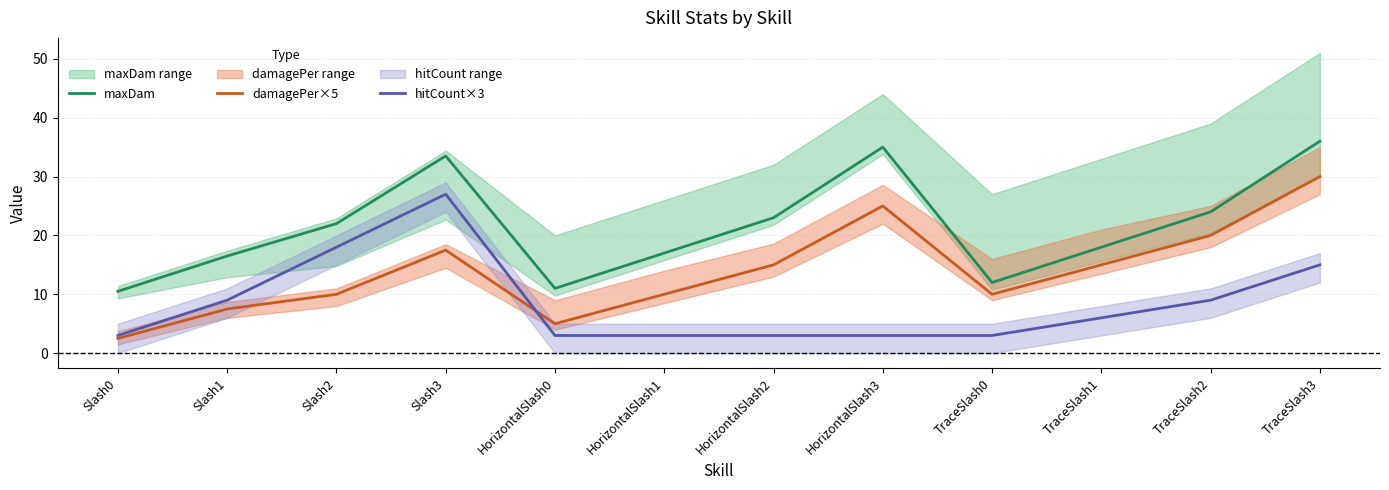

What is the minimum value shown in the chart?

2.5